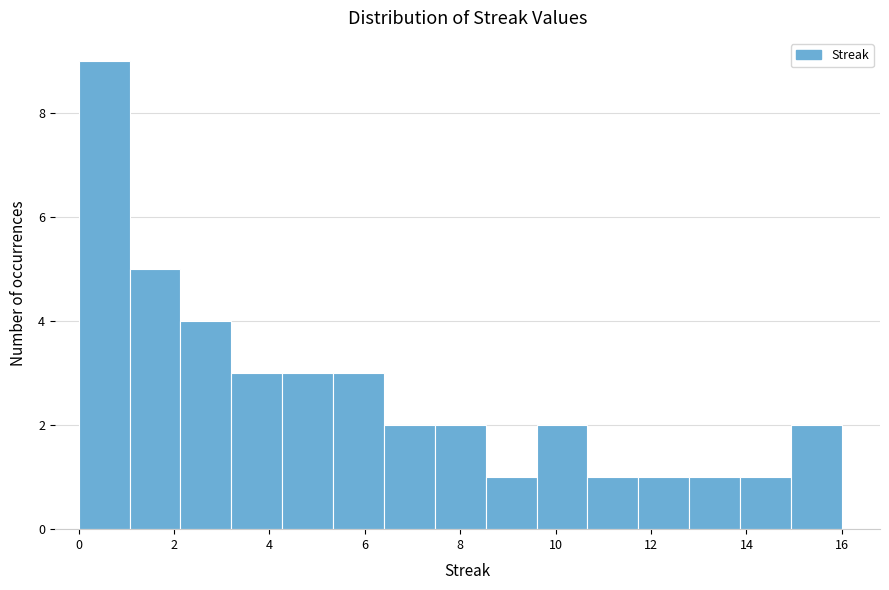

Reading left to right, list every bar in this chart as the range it spans on the x-axis followed by its height. Neither the bar edges nor the heights are printed on the chart, so give them approximately, as read against the axes.

0.0 to 1.0: 9
1.0 to 2.2: 5
2.2 to 3.2: 4
3.2 to 4.2: 3
4.2 to 5.4: 3
5.4 to 6.4: 3
6.4 to 7.4: 2
7.4 to 8.6: 2
8.6 to 9.6: 1
9.6 to 10.6: 2
10.6 to 11.8: 1
11.8 to 12.8: 1
12.8 to 13.8: 1
13.8 to 15.0: 1
15.0 to 16.0: 2